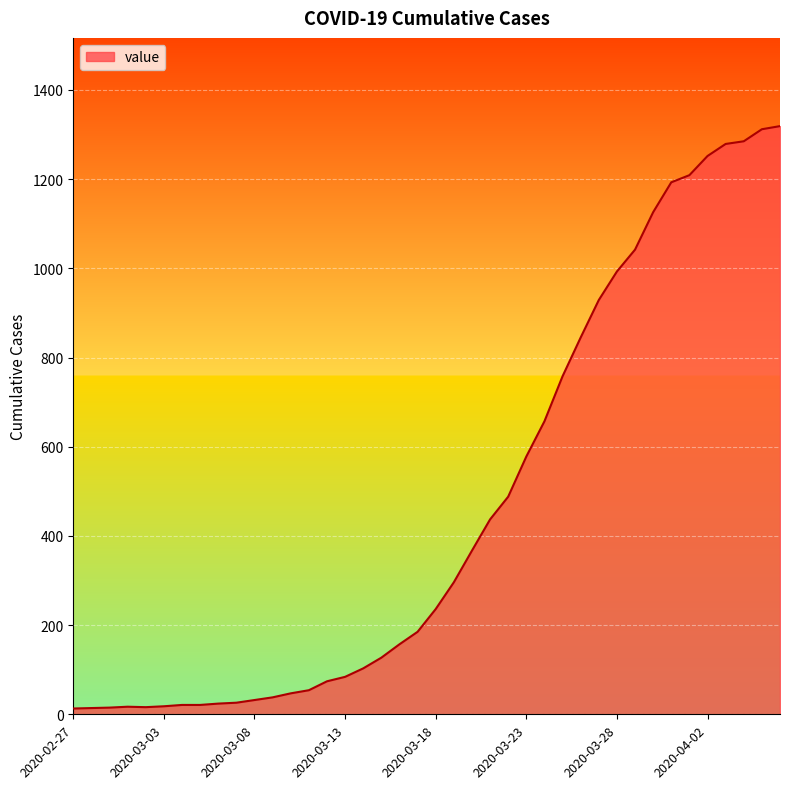

What is the difference between the maximum and minimum values?

1306